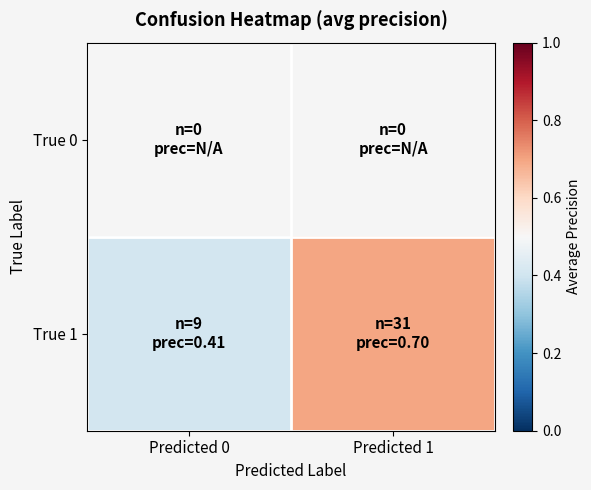

How many distinct data groups are displayed?

2